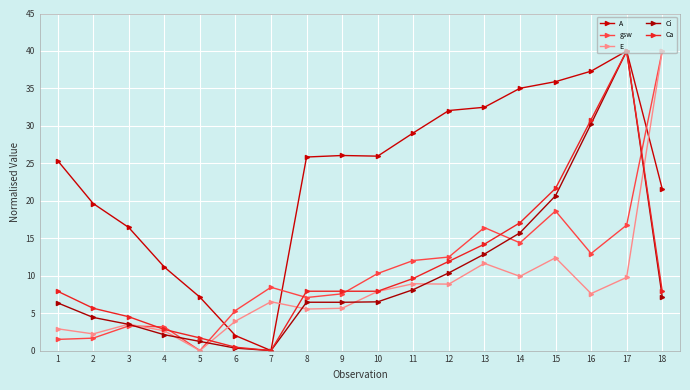

Where do A and E first cross each other?

5 and 6